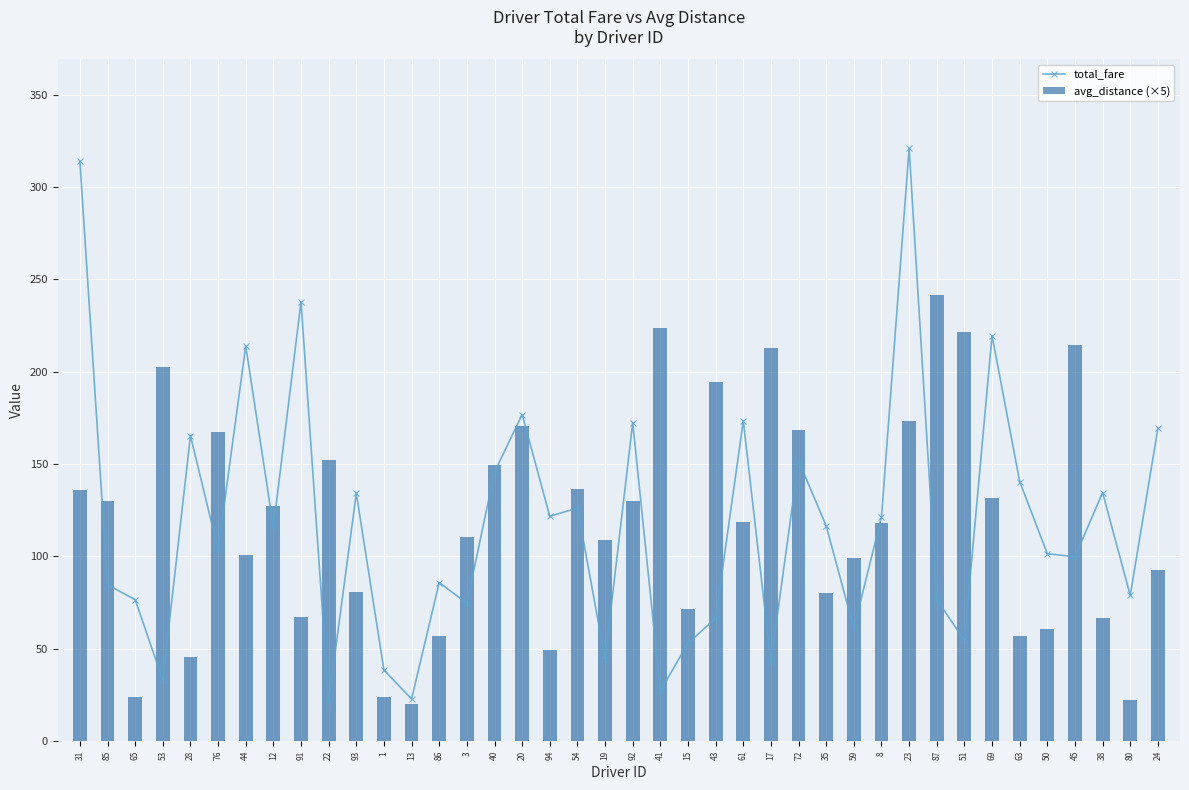

What is the minimum value for total_fare?

21.6